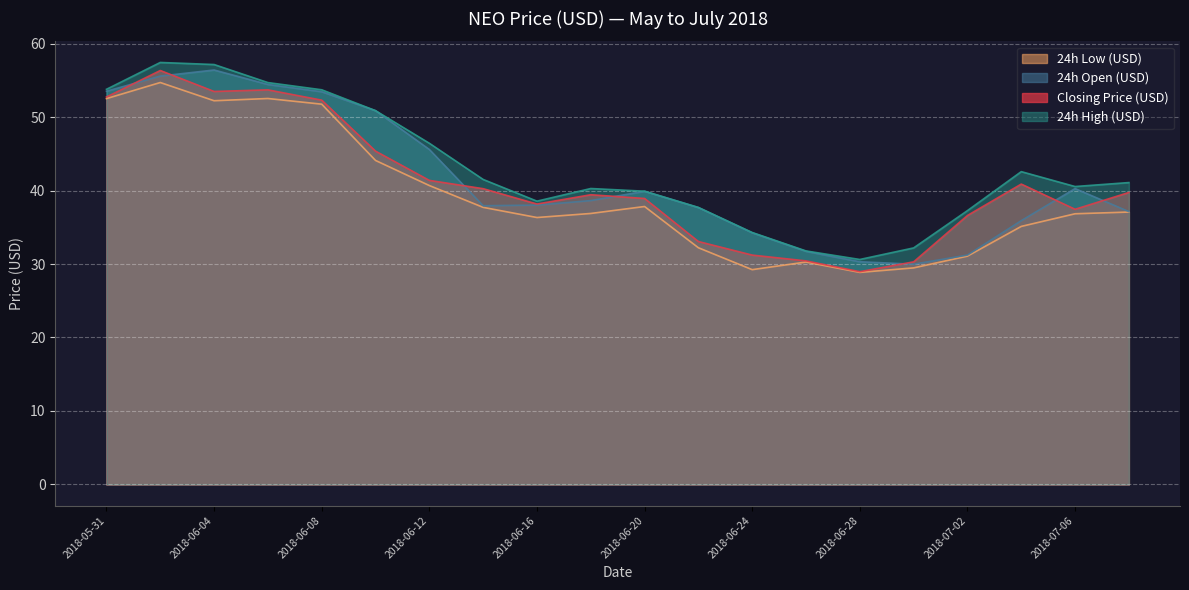

How many values in the 24h Open (USD) series exceed 38?

11